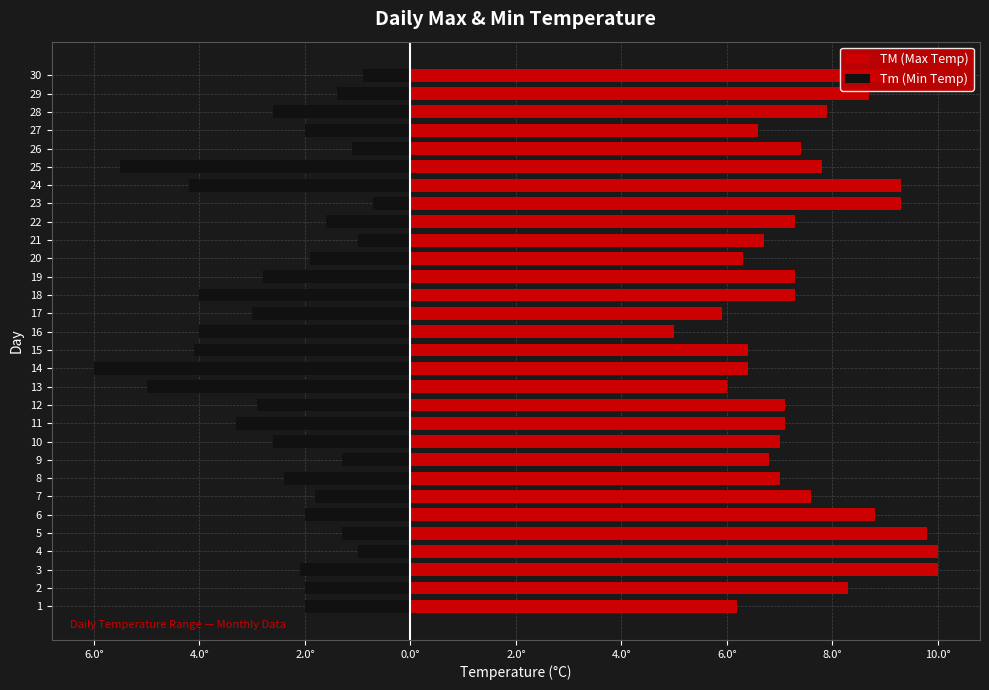

Which series has the largest range (max minus min)?

Tm (Min Temp)